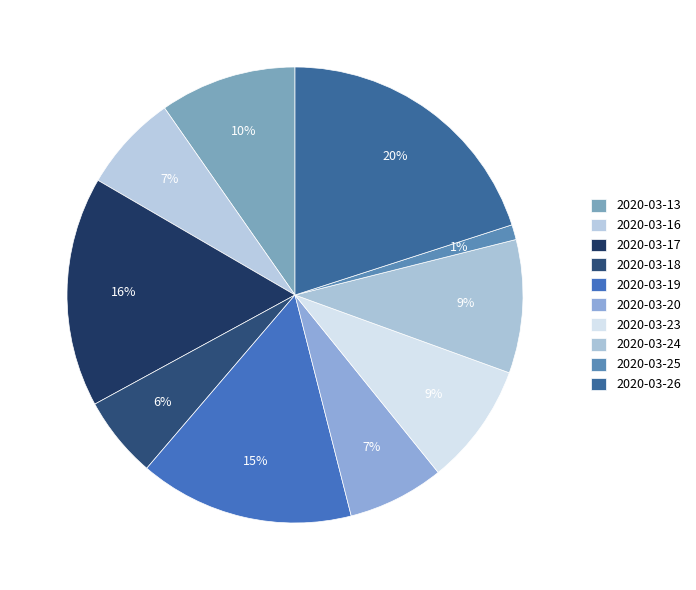

What is the smallest slice in the pie chart?

2020-03-25